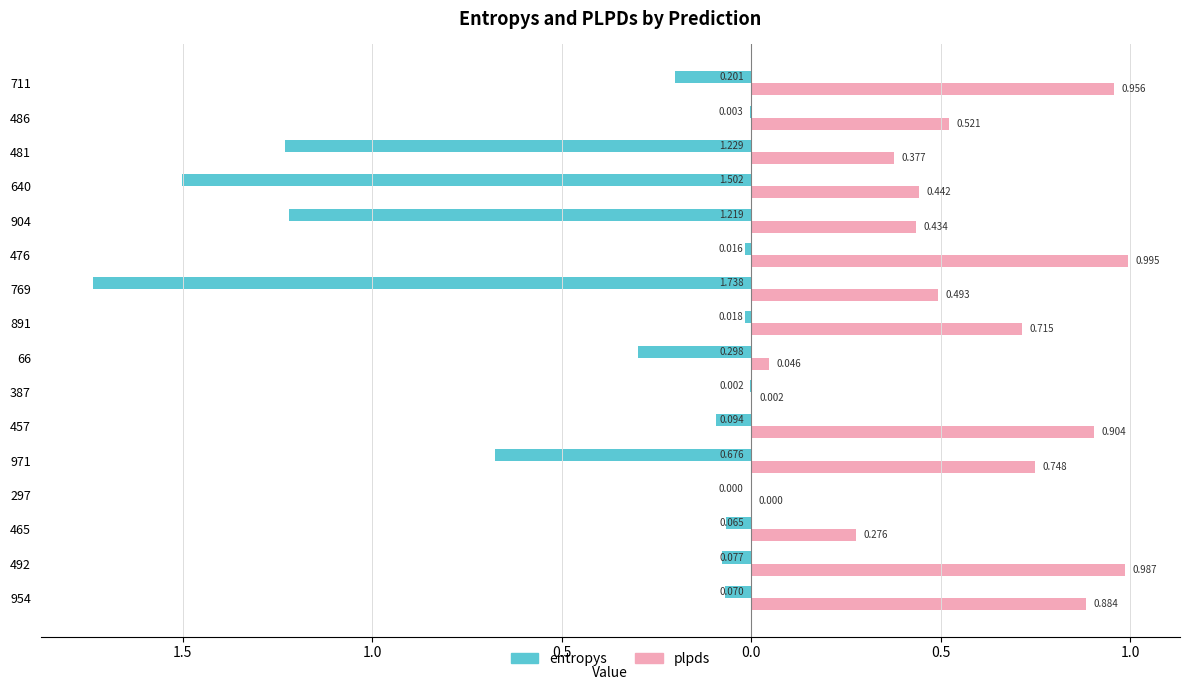

What are all the series names shown in the legend?

entropys, plpds